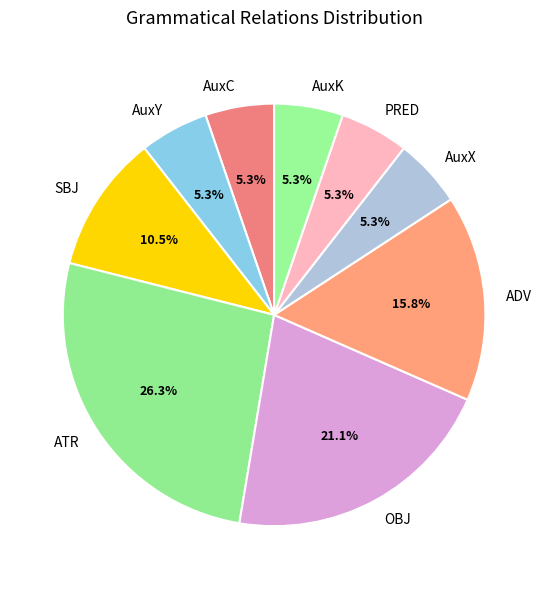

How many segments does this pie chart have?

9